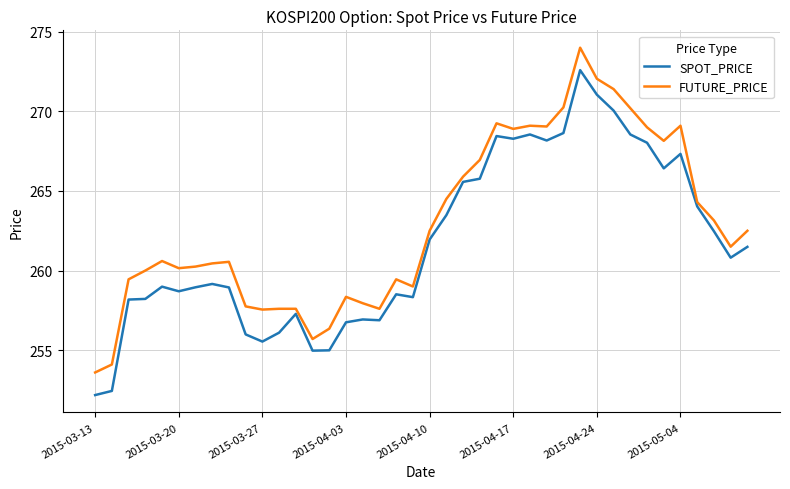

What is the difference between the maximum and minimum values in the FUTURE_PRICE series?

20.4